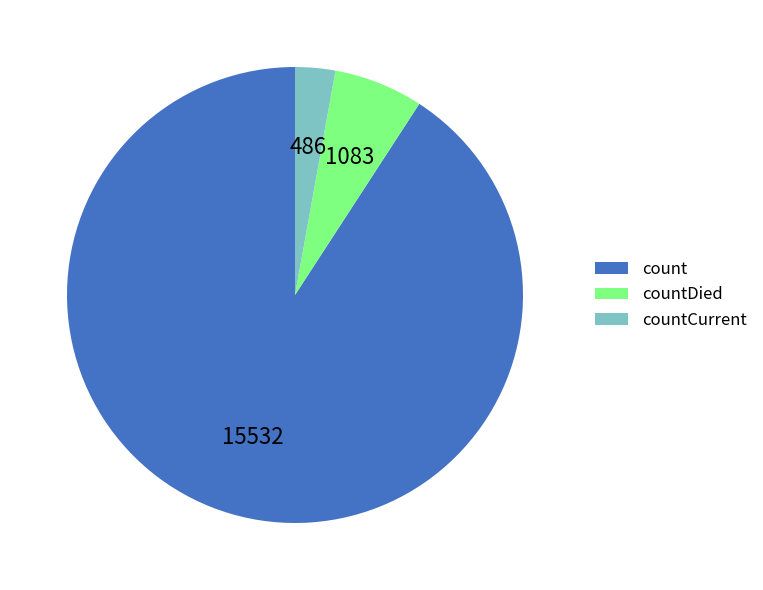

Is the sum of count and countCurrent greater than half?

Yes